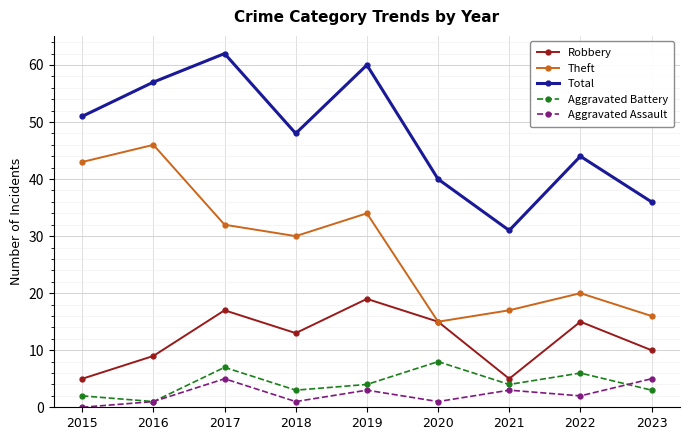

At which category does the chart reach its peak across all series?

2017